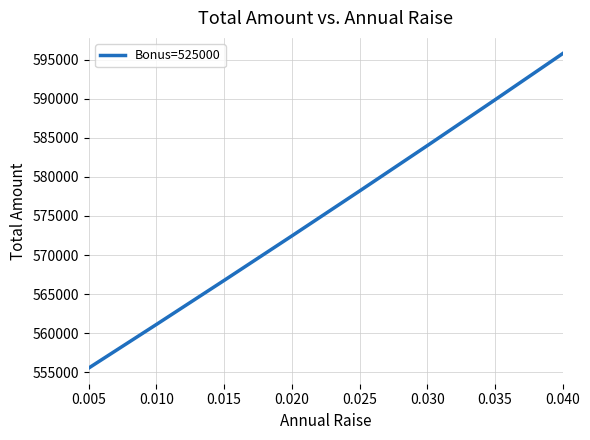

Approximately how many times larger is the value at 0.025 compared to 0.020?

1.0